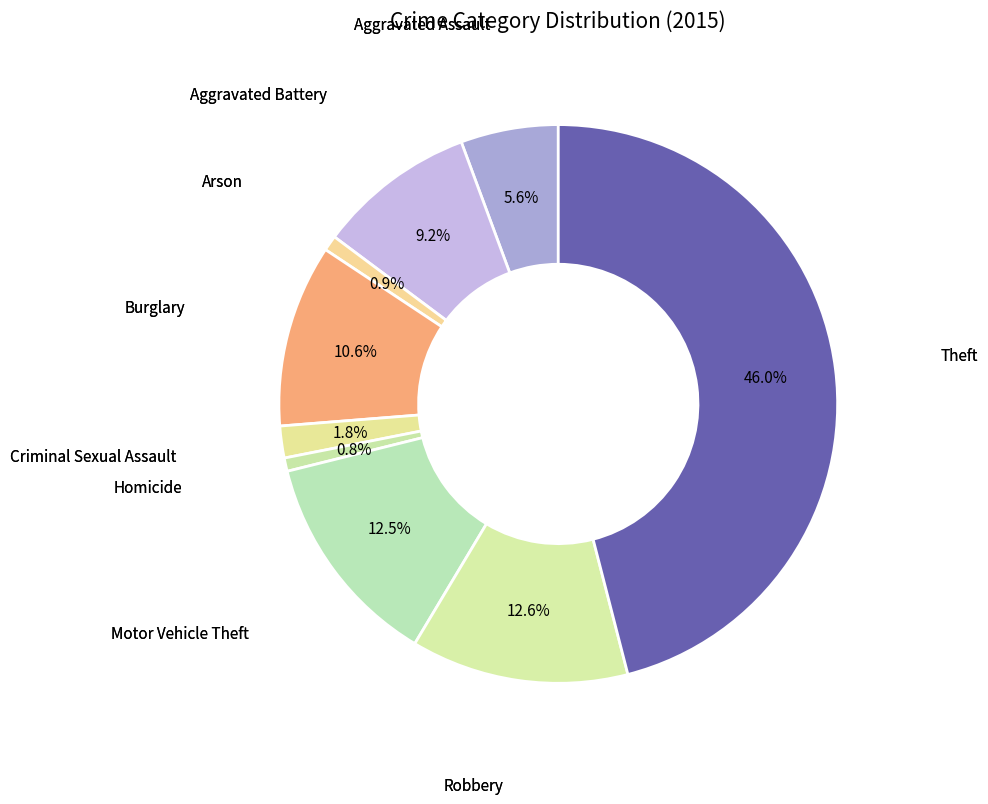

Rank the categories by value from lowest to highest.

Homicide, Arson, Criminal Sexual Assault, Aggravated Assault, Aggravated Battery, Burglary, Motor Vehicle Theft, Robbery, Theft